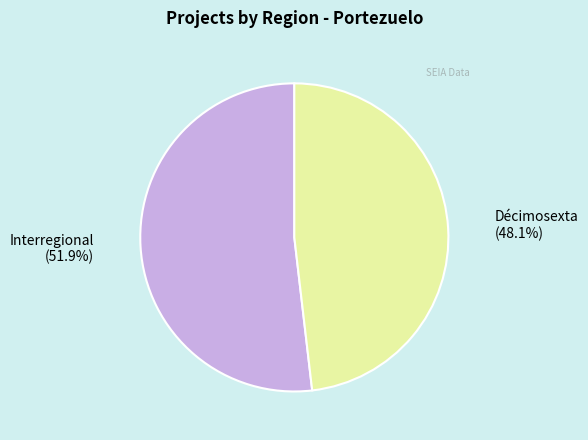

Which slice is the largest?

Interregional